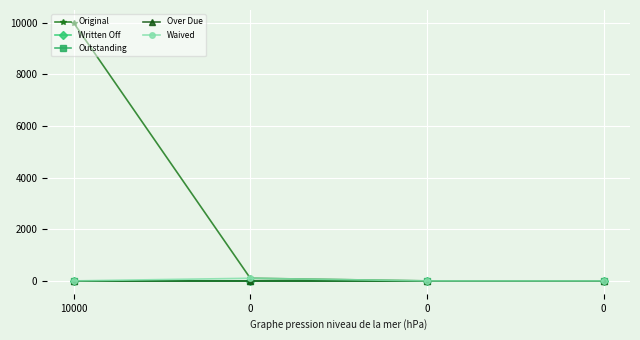

Does the chart have visible grid lines?

Yes